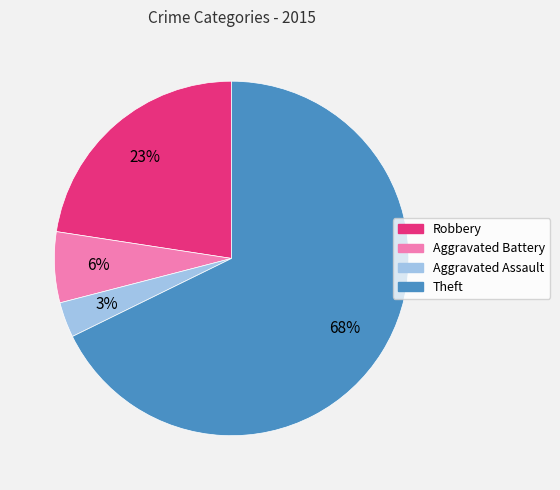

Is it true that Aggravated Assault is 18% of the pie?

False